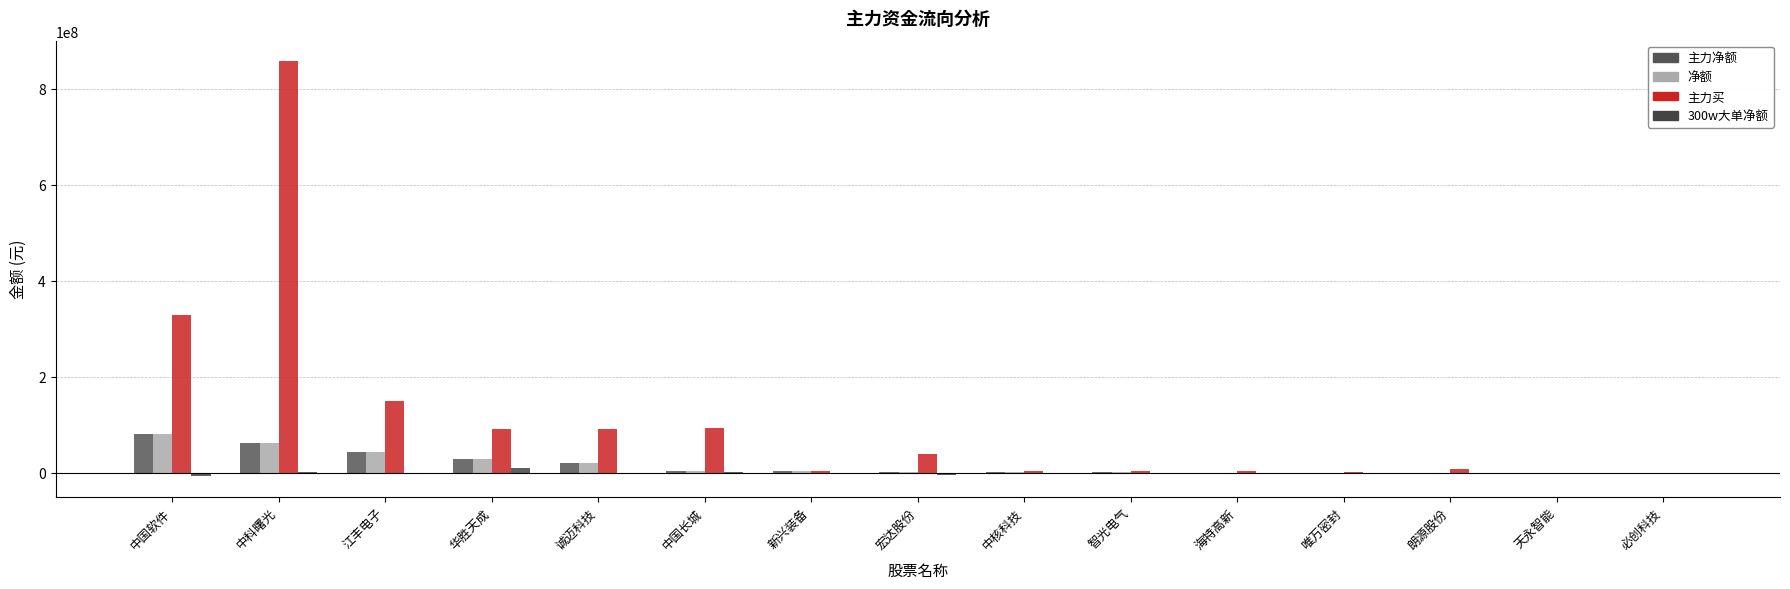

Is the value of 主力净额 at 中国长城 greater than the value of 净额 at 江丰电子?

No